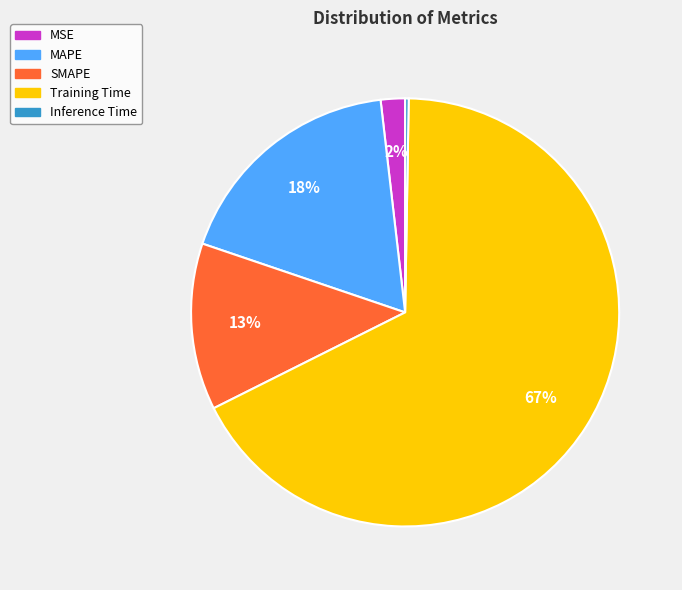

Is the sum of Training Time and MSE greater than half?

Yes